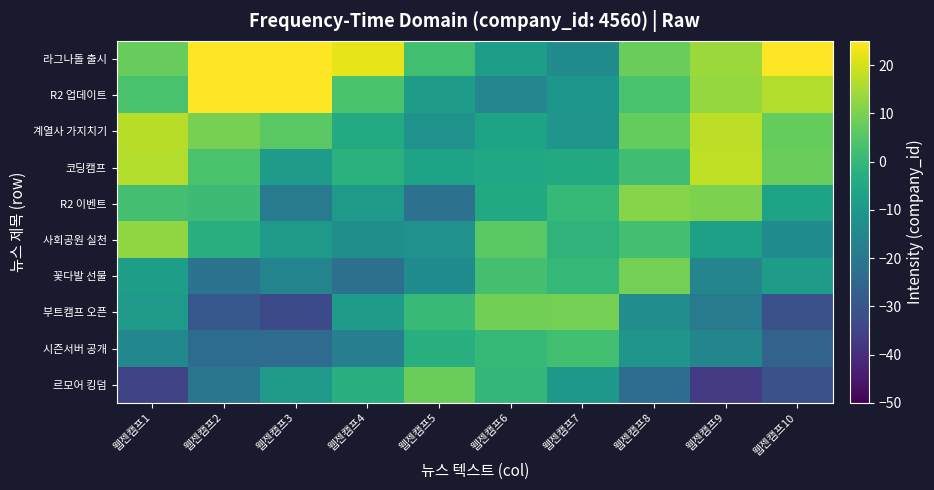

Which label corresponds to the smallest value in the chart?

웹젠캠프9